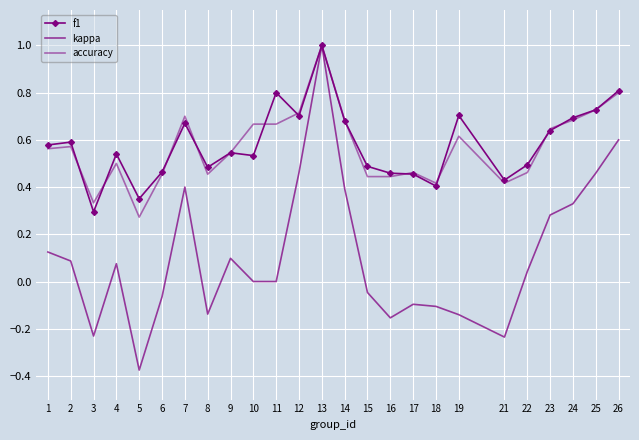

At how many categories does at least one series exceed 0?

25